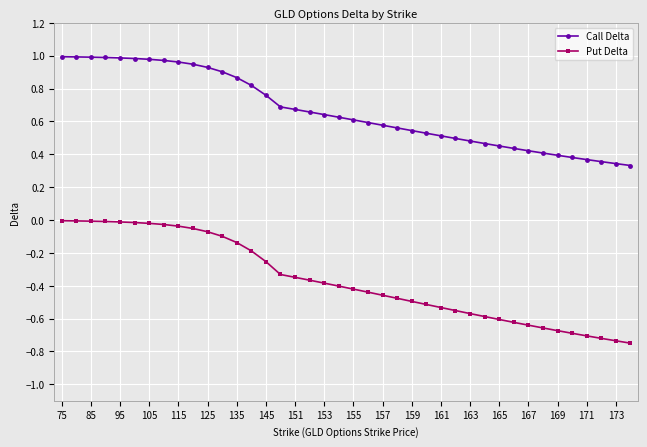

List the series in order of their peak value, lowest first.

Put Delta, Call Delta